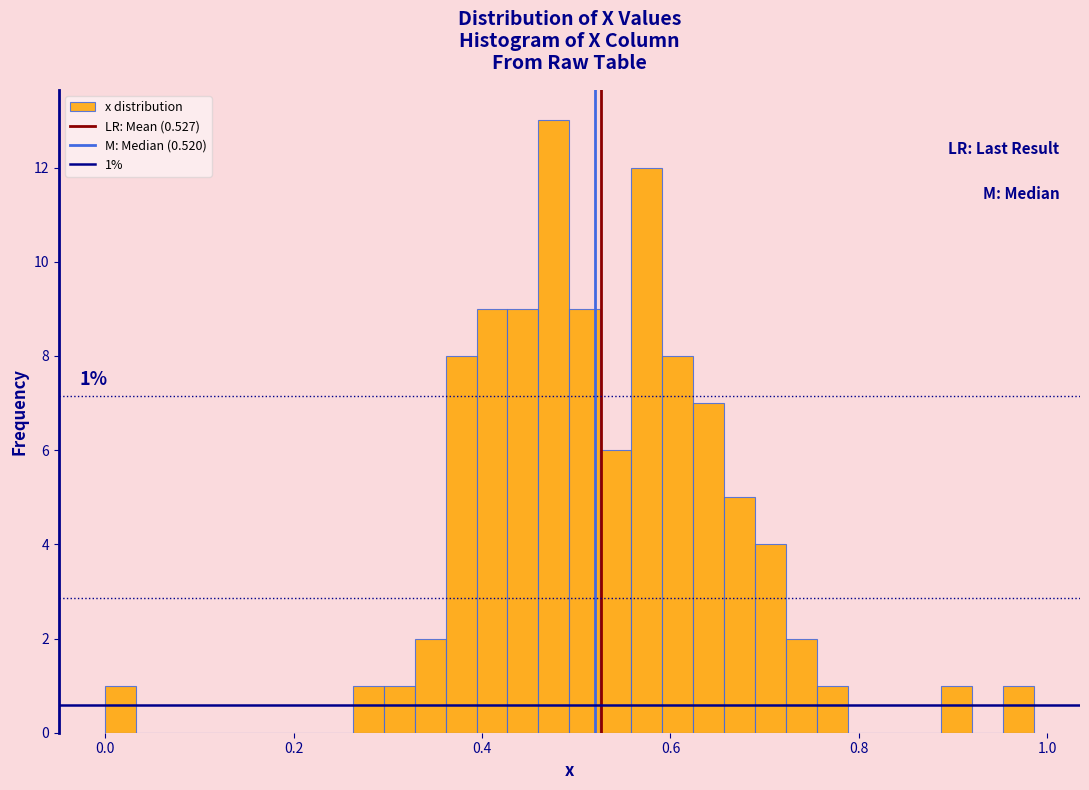

Read against the x-axis, roughly where is the centre of the tallest bar?

0.48